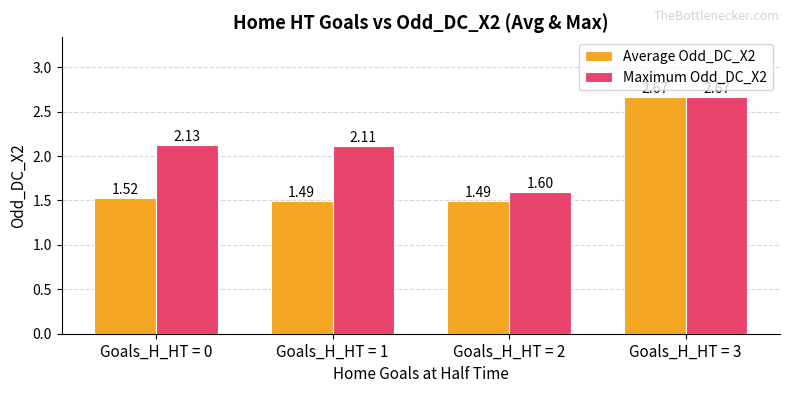

Read the Maximum Odd_DC_X2 value at Goals_H_HT = 2.

1.6